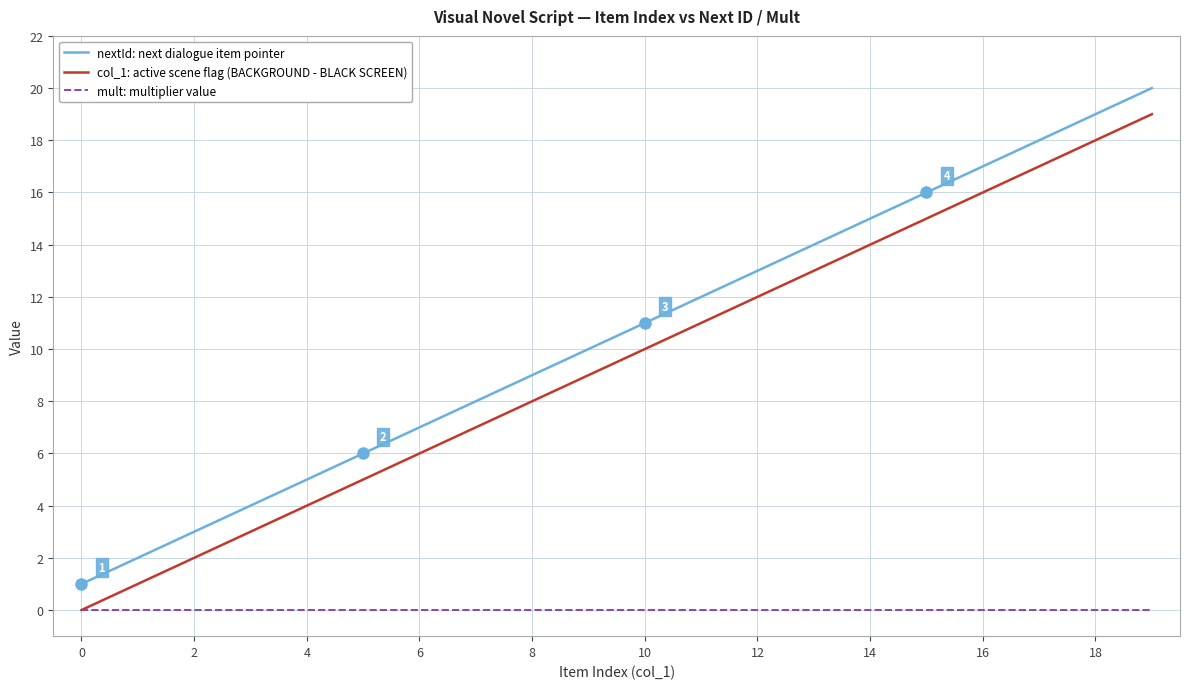

True or false: mult: multiplier value and nextId: next dialogue item pointer intersect in this chart.

False